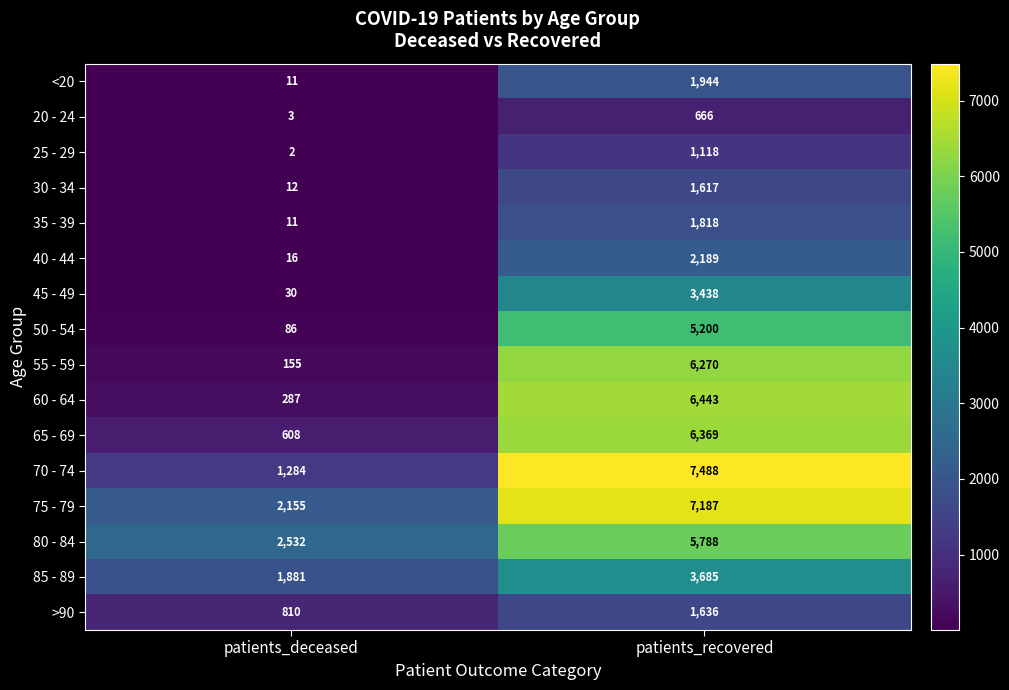

What is the average value of the 50 - 54 series?

2643